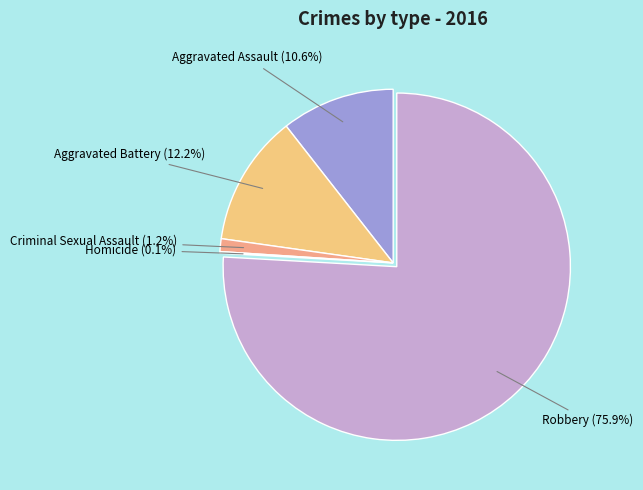

How many segments does this pie chart have?

5